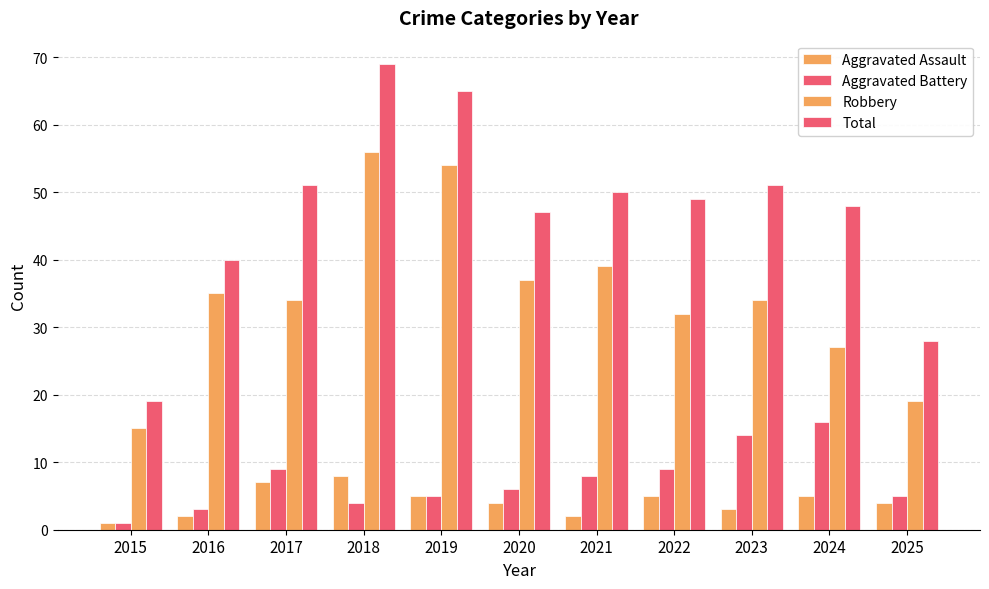

How many bars are there in each group?

4